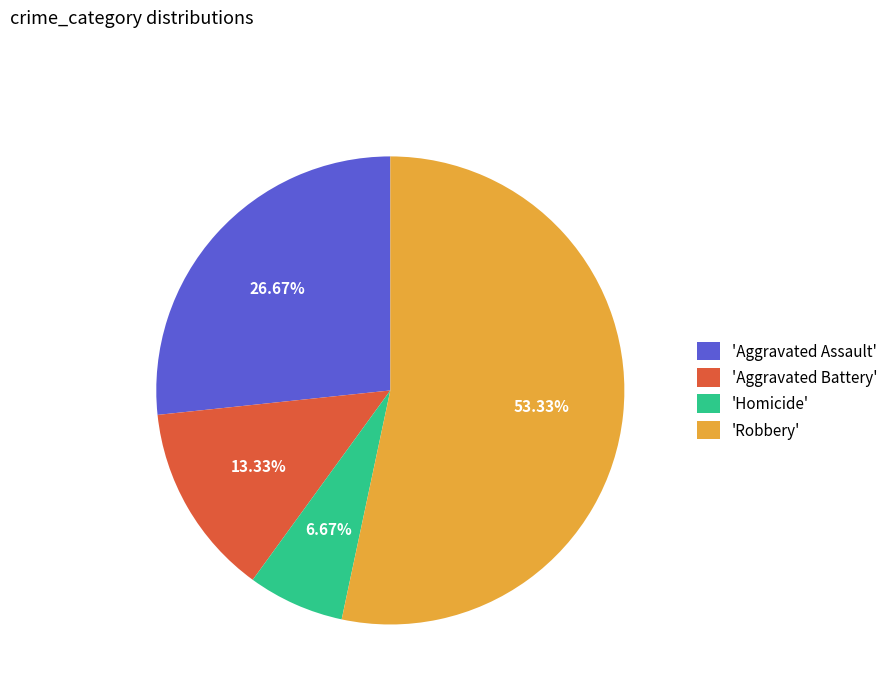

Which category accounts for the majority?

'Robbery'